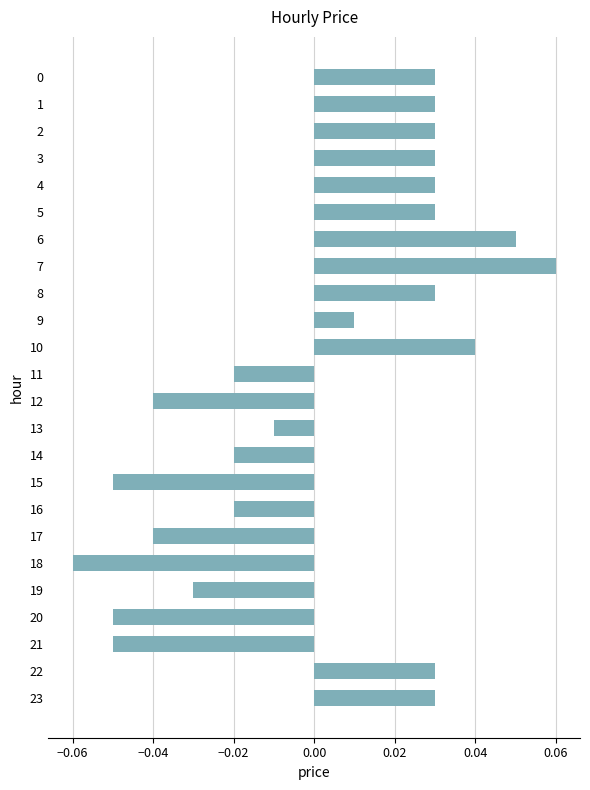

At which category does the chart reach its peak across all series?

7